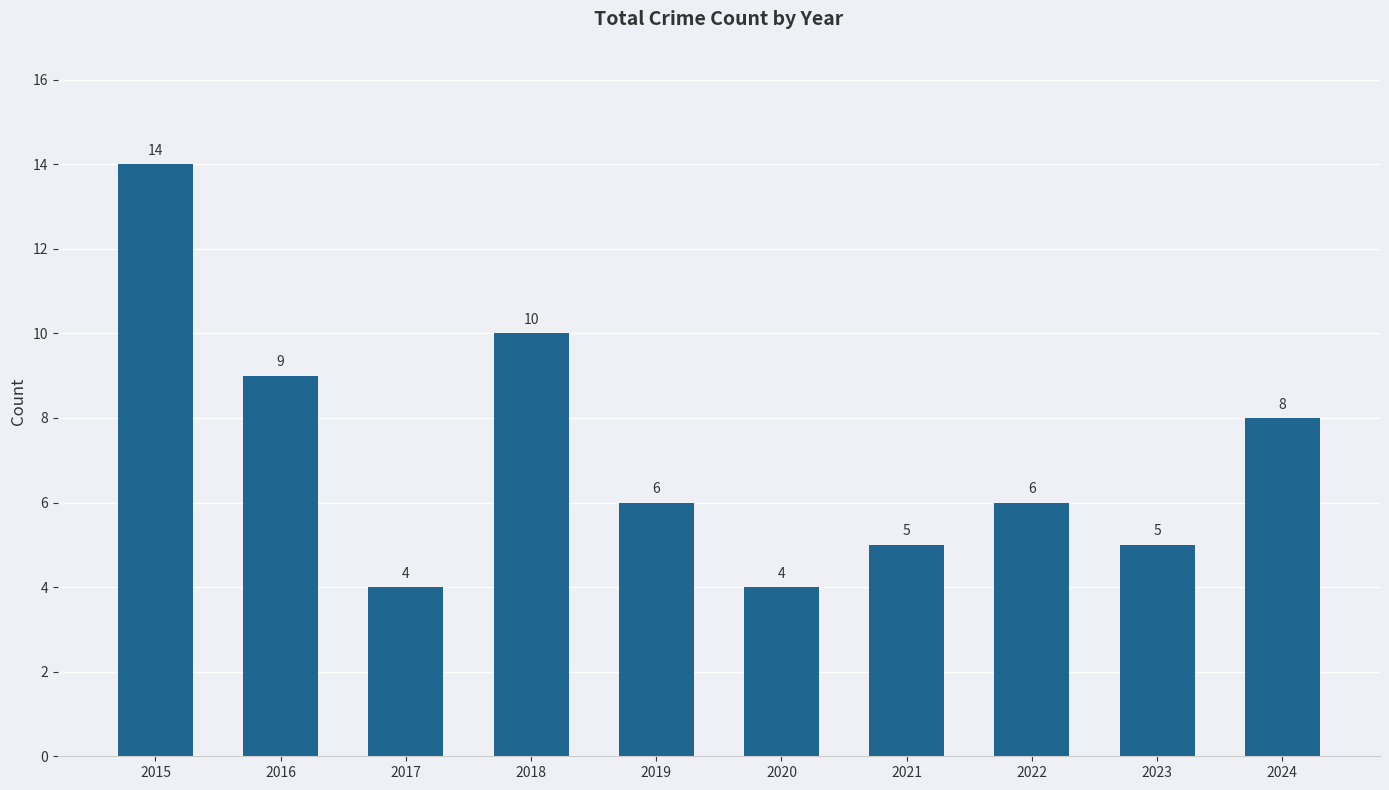

Reading right to left, what are all the values shown in this chart?

2024=8	2023=5	2022=6	2021=5	2020=4	2019=6	2018=10	2017=4	2016=9	2015=14